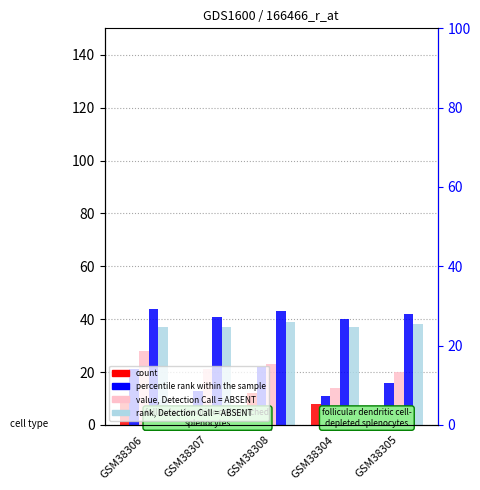

True or false: count has a value of 11 at GSM38306.

True